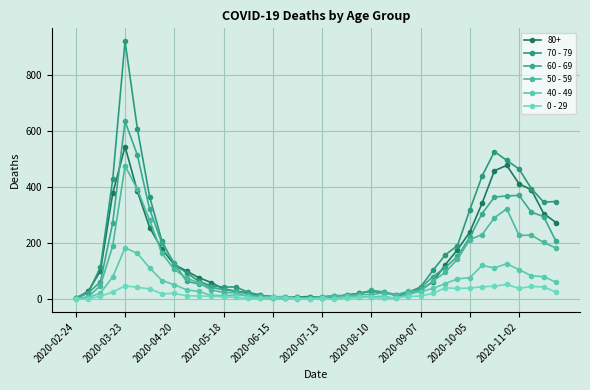

At how many categories does at least one series exceed 285?

12